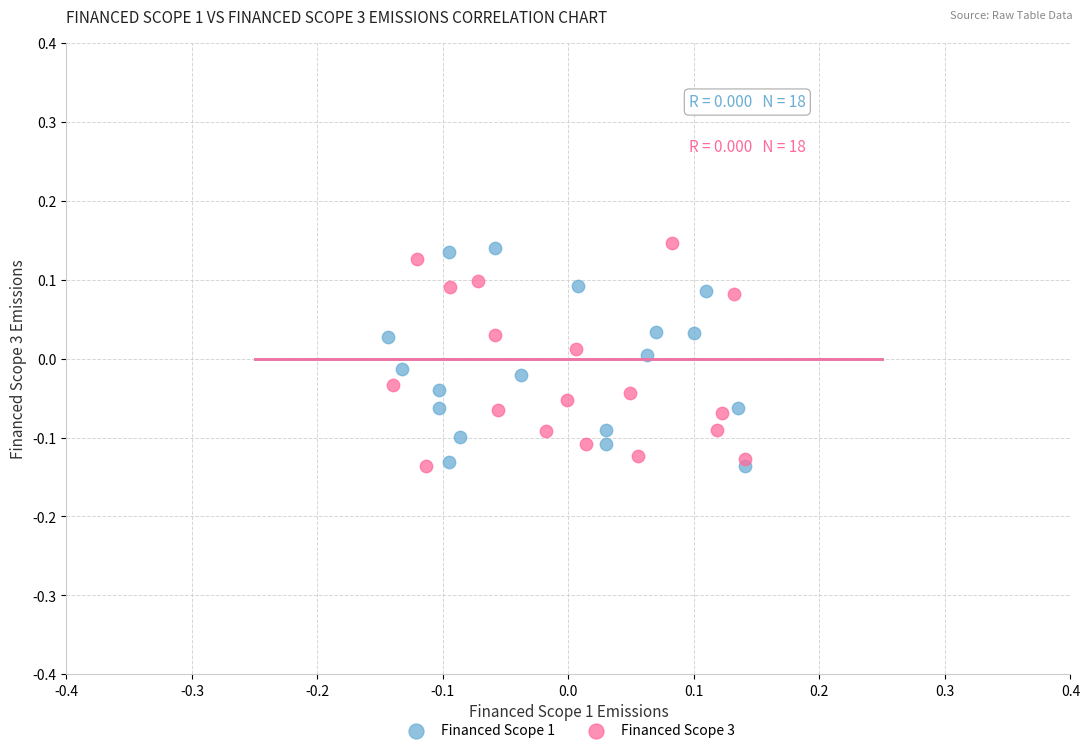

What are all the series names shown in the legend?

Financed Scope 1, Financed Scope 3